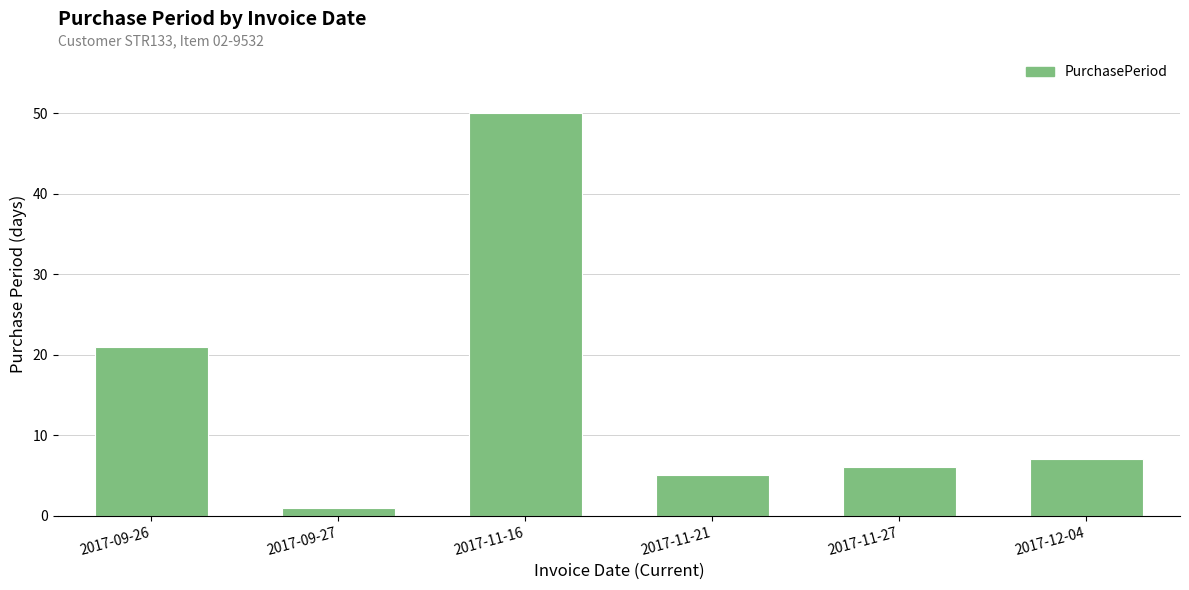

True or false: the data shows 5 at 2017-11-21.

True